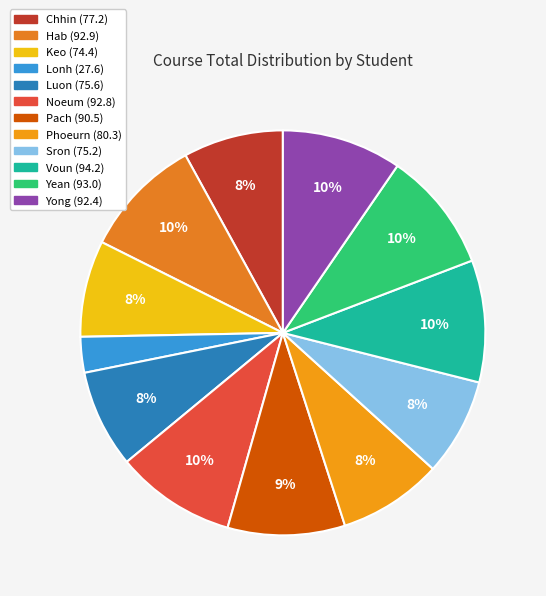

Does Chhin represent more than half of the total?

No